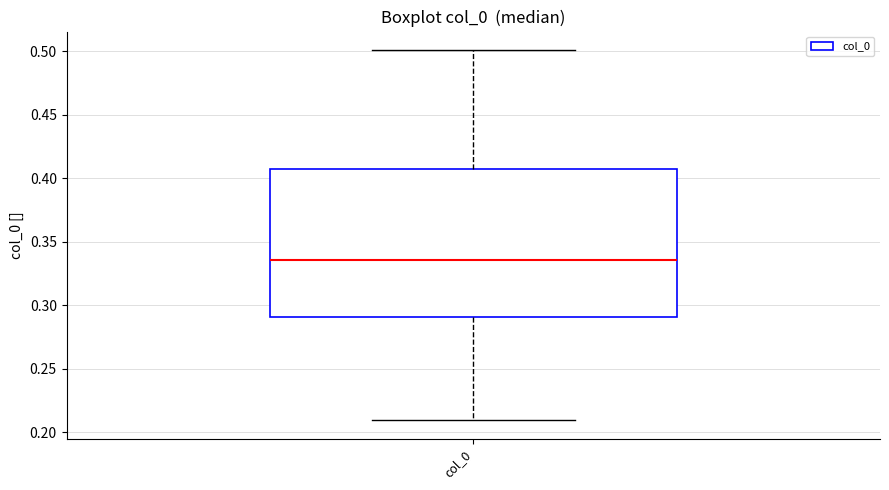

Where does the median line of the box for col_0 sit on the y-axis? The values are not printed on the chart, so give them approximately, as read against the axis.

0.335